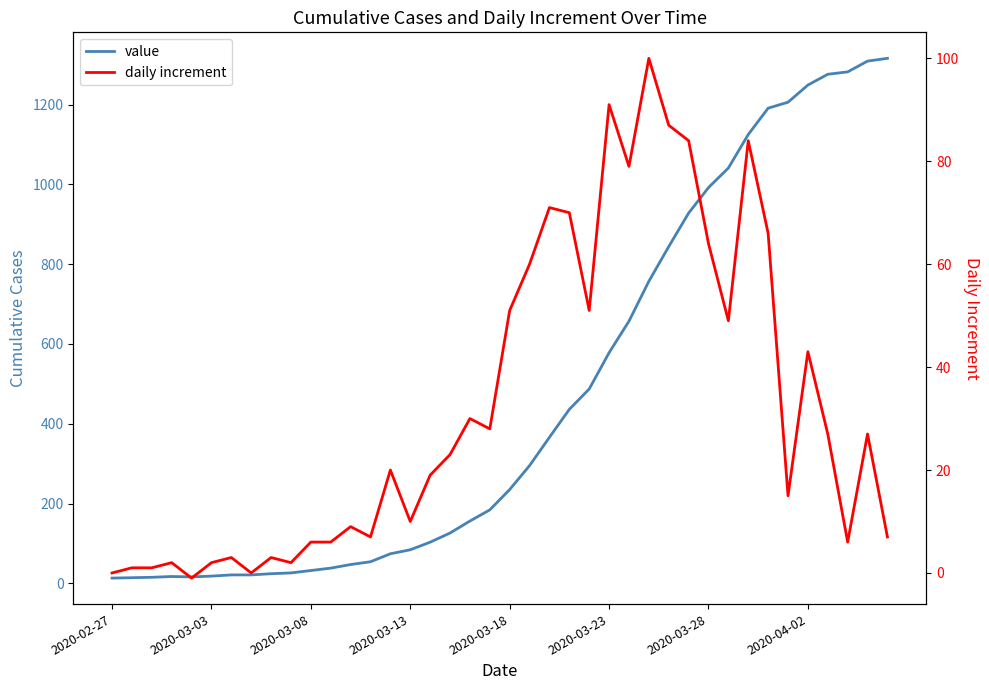

The value series shows 520 at 2020-04-02. True or false?

False